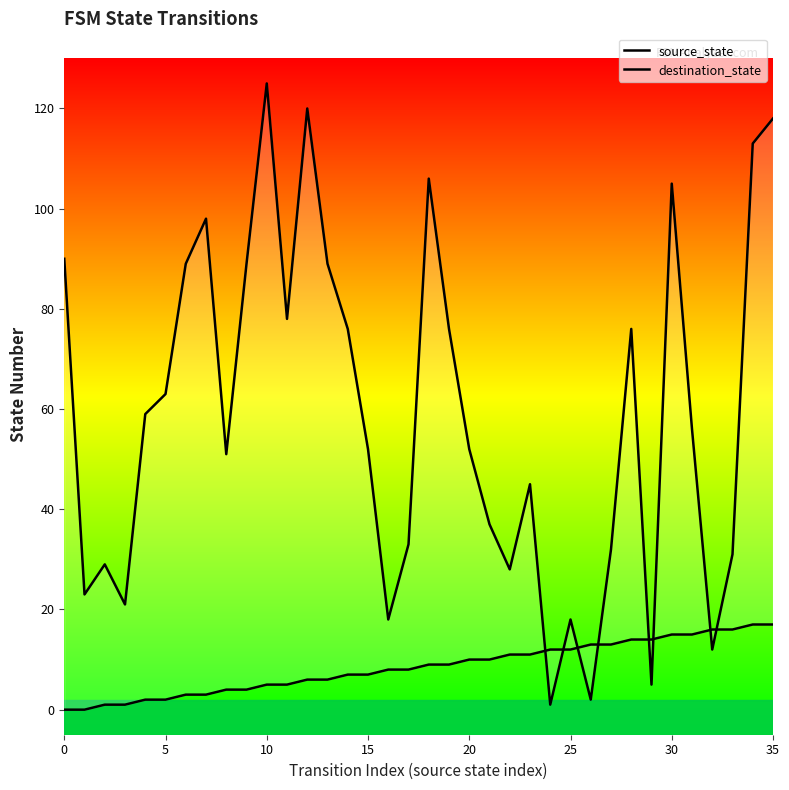

The source_state series shows 25 at 32. True or false?

False